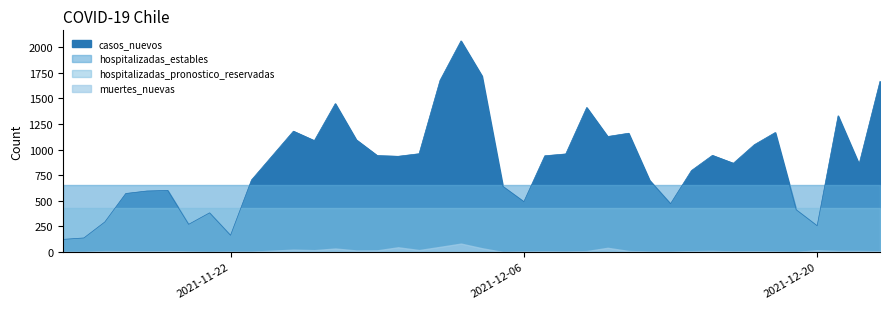

List the labels in order of value, largest first.

2021-12-03, 2021-12-04, 2021-12-02, 2021-12-23, 2021-11-27, 2021-12-09, 2021-12-21, 2021-11-25, 2021-12-18, 2021-12-11, 2021-12-10, 2021-11-28, 2021-11-26, 2021-12-17, 2021-12-01, 2021-12-08, 2021-12-15, 2021-11-24, 2021-11-29, 2021-12-07, 2021-11-30, 2021-12-16, 2021-12-22, 2021-12-14, 2021-11-23, 2021-12-12, 2021-12-05, 2021-11-19, 2021-11-18, 2021-11-17, 2021-12-06, 2021-12-13, 2021-12-19, 2021-11-21, 2021-11-16, 2021-11-20, 2021-12-20, 2021-11-22, 2021-11-15, 2021-11-14